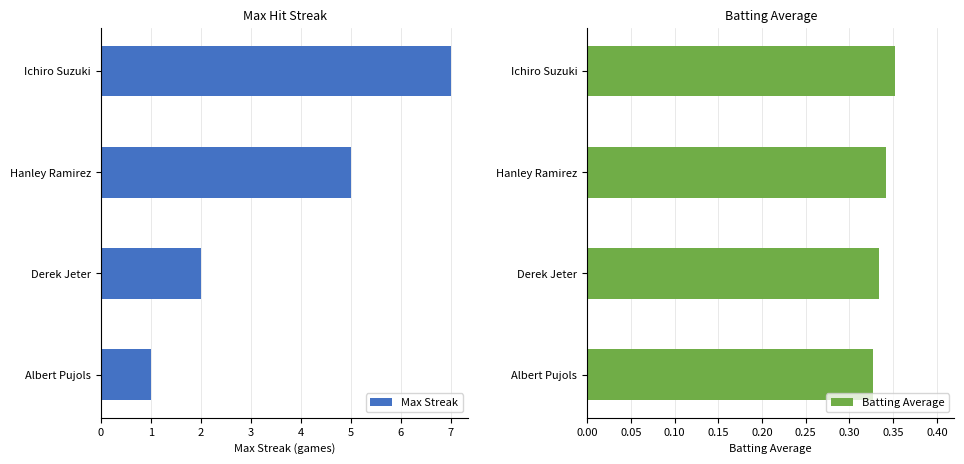

Count the Batting Average values in the range 0 to 1.

4